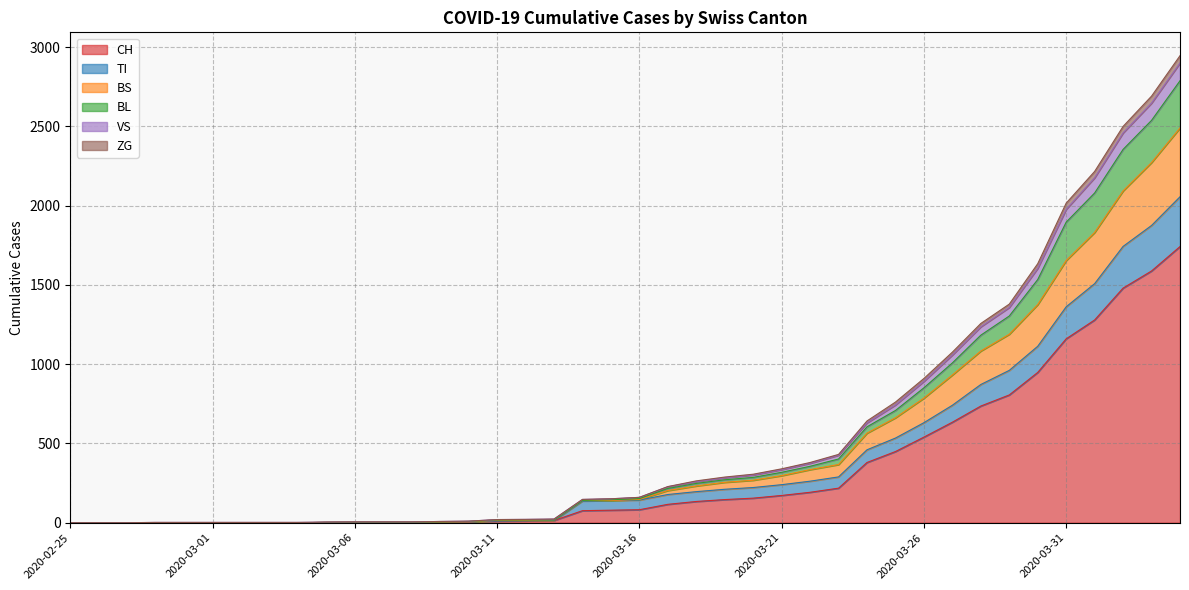

True or false: ZG and BS cross at least once.

False